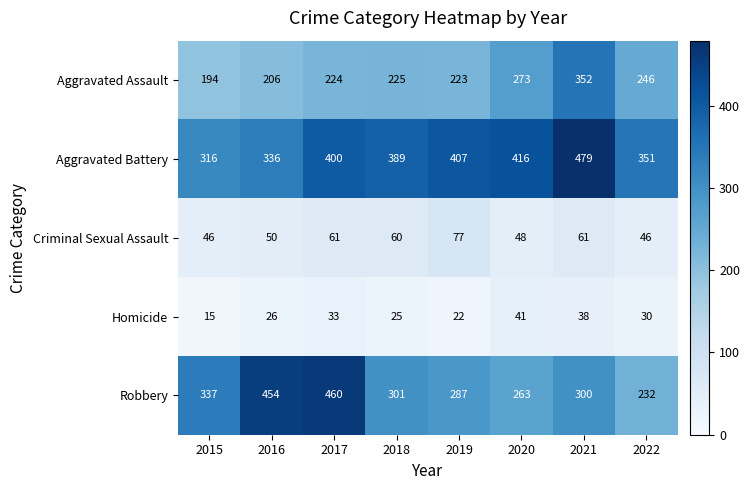

Which series has the widest spread of values?

Robbery